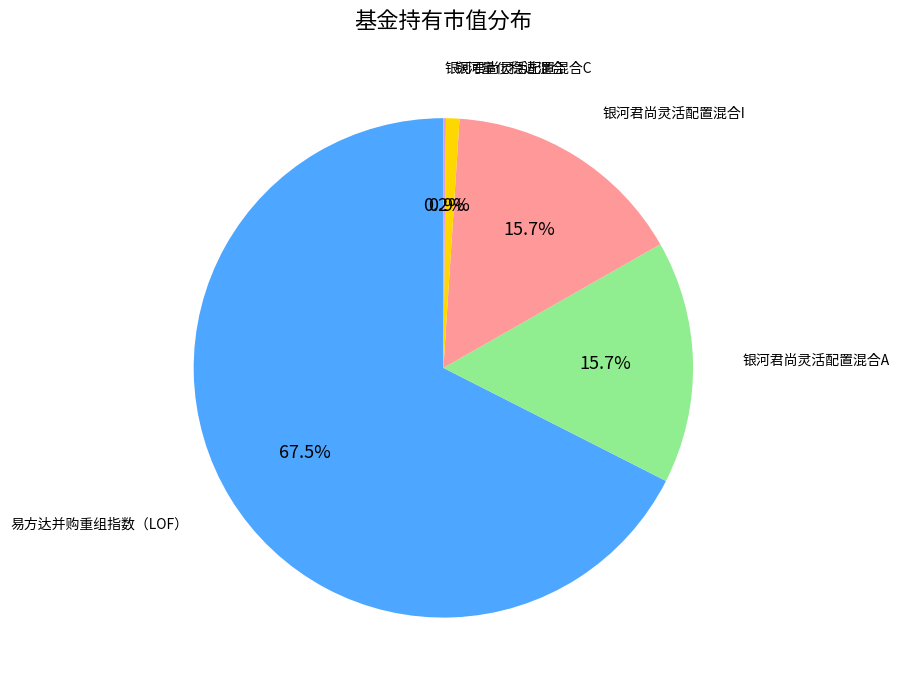

Which has a higher value, 易方达并购重组指数（LOF） or 银河君尚灵活配置混合I?

易方达并购重组指数（LOF）